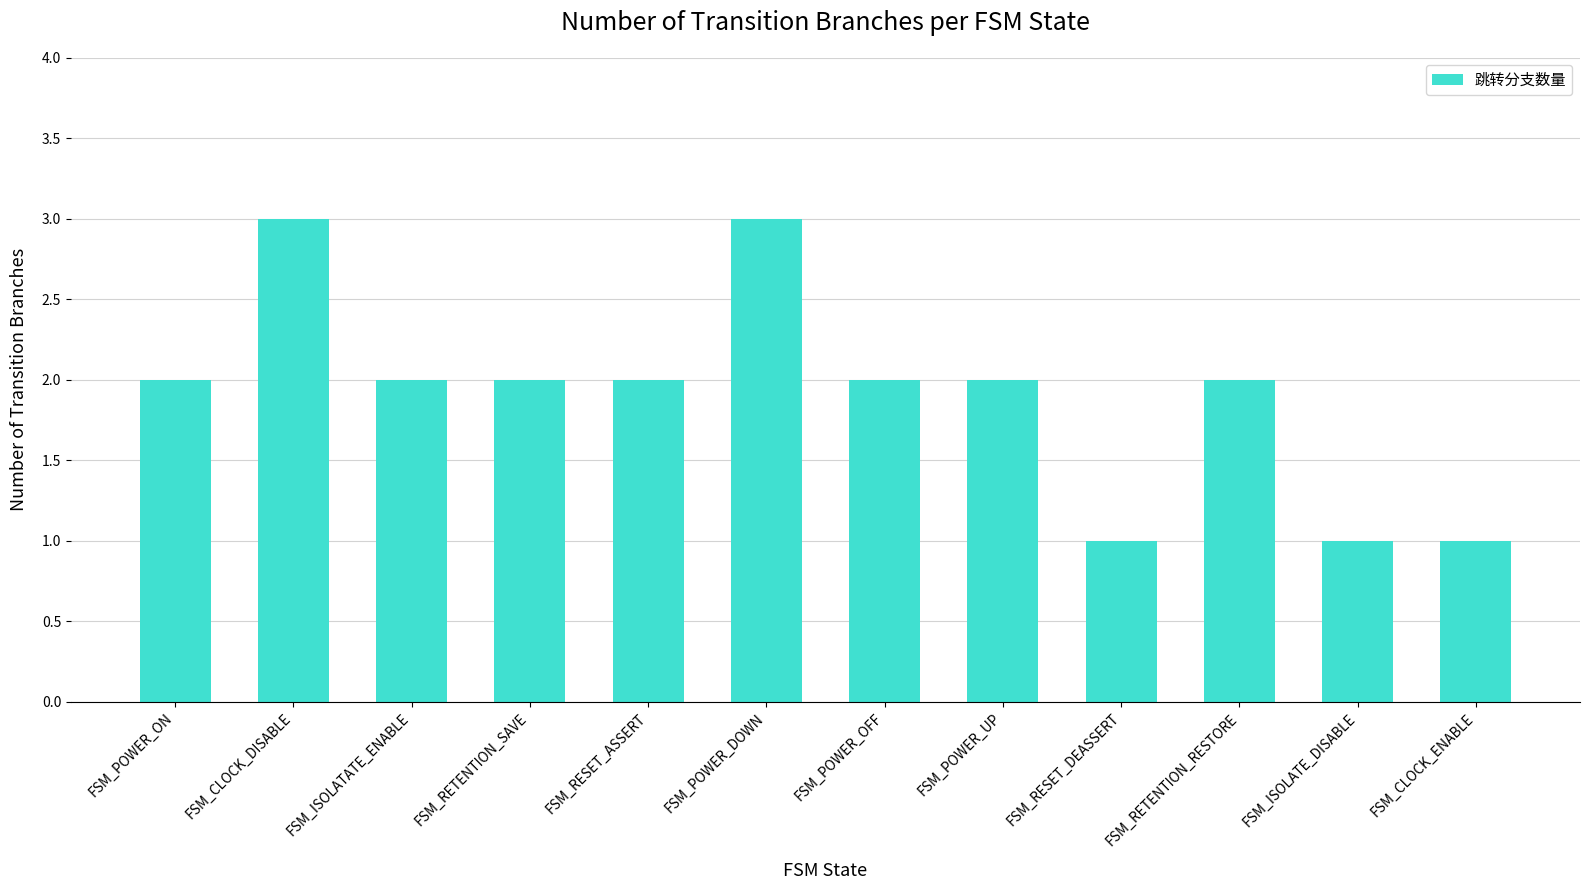

Reading right to left, transcribe all the data shown in this chart.

FSM_CLOCK_ENABLE=1	FSM_ISOLATE_DISABLE=1	FSM_RETENTION_RESTORE=2	FSM_RESET_DEASSERT=1	FSM_POWER_UP=2	FSM_POWER_OFF=2	FSM_POWER_DOWN=3	FSM_RESET_ASSERT=2	FSM_RETENTION_SAVE=2	FSM_ISOLATATE_ENABLE=2	FSM_CLOCK_DISABLE=3	FSM_POWER_ON=2